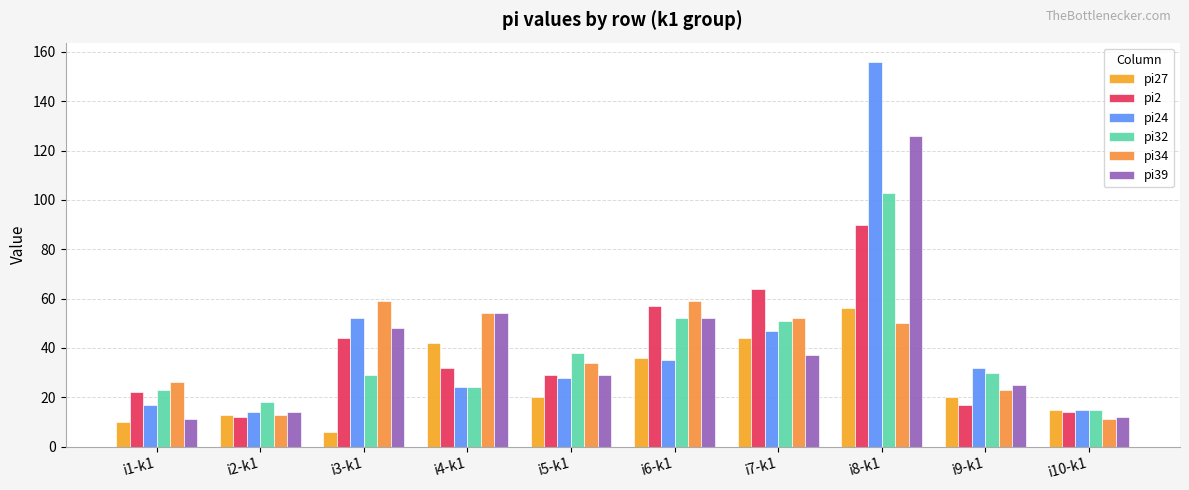

Reading left to right, what are all the values shown in this chart?

pi27: i1-k1=10	i2-k1=13	i3-k1=6	i4-k1=42	i5-k1=20	i6-k1=36	i7-k1=44	i8-k1=56	i9-k1=20	i10-k1=15
pi2: i1-k1=22	i2-k1=12	i3-k1=44	i4-k1=32	i5-k1=29	i6-k1=57	i7-k1=64	i8-k1=90	i9-k1=17	i10-k1=14
pi24: i1-k1=17	i2-k1=14	i3-k1=52	i4-k1=24	i5-k1=28	i6-k1=35	i7-k1=47	i8-k1=156	i9-k1=32	i10-k1=15
pi32: i1-k1=23	i2-k1=18	i3-k1=29	i4-k1=24	i5-k1=38	i6-k1=52	i7-k1=51	i8-k1=103	i9-k1=30	i10-k1=15
pi34: i1-k1=26	i2-k1=13	i3-k1=59	i4-k1=54	i5-k1=34	i6-k1=59	i7-k1=52	i8-k1=50	i9-k1=23	i10-k1=11
pi39: i1-k1=11	i2-k1=14	i3-k1=48	i4-k1=54	i5-k1=29	i6-k1=52	i7-k1=37	i8-k1=126	i9-k1=25	i10-k1=12